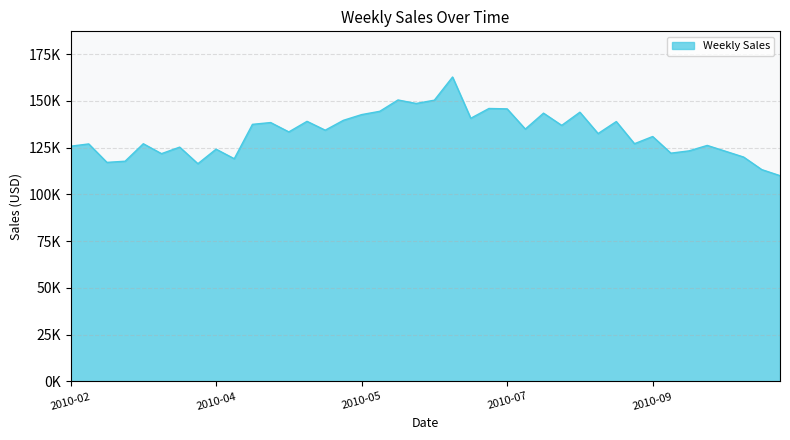

What is the value of the 39th point from the left?

113230.4